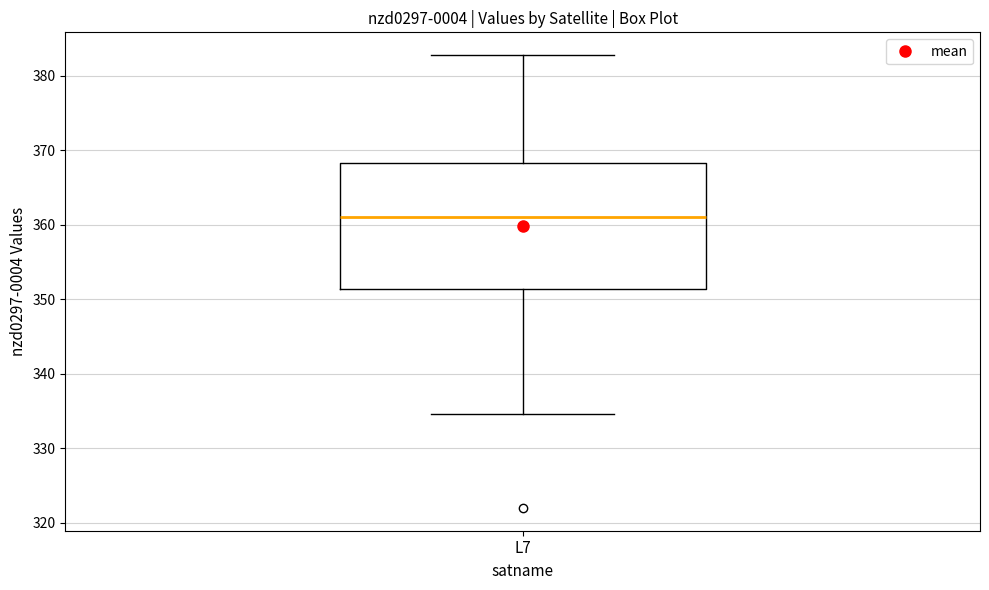

Where is the lower edge of the box for L7 on the y-axis? The values are not printed on the chart, so give them approximately, as read against the axis.

351